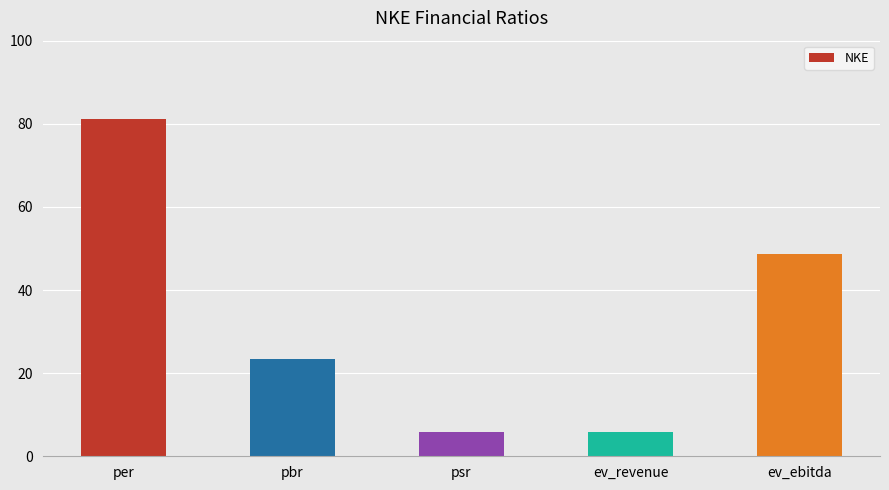

True or false: the data shows 9.8 at ev_revenue.

False